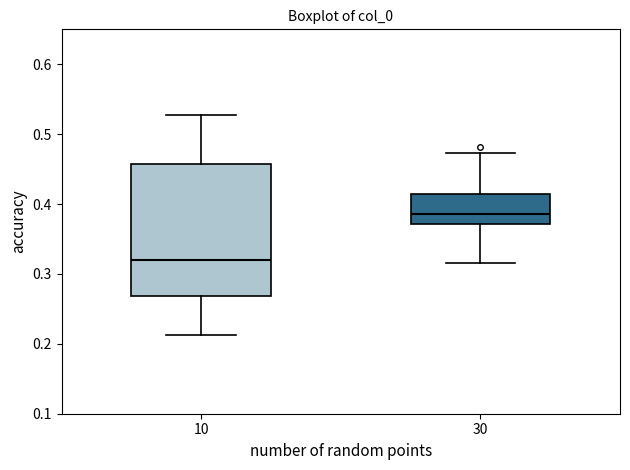

Comparing the boxes themselves (not the whiskers), which one is the tallest?

10